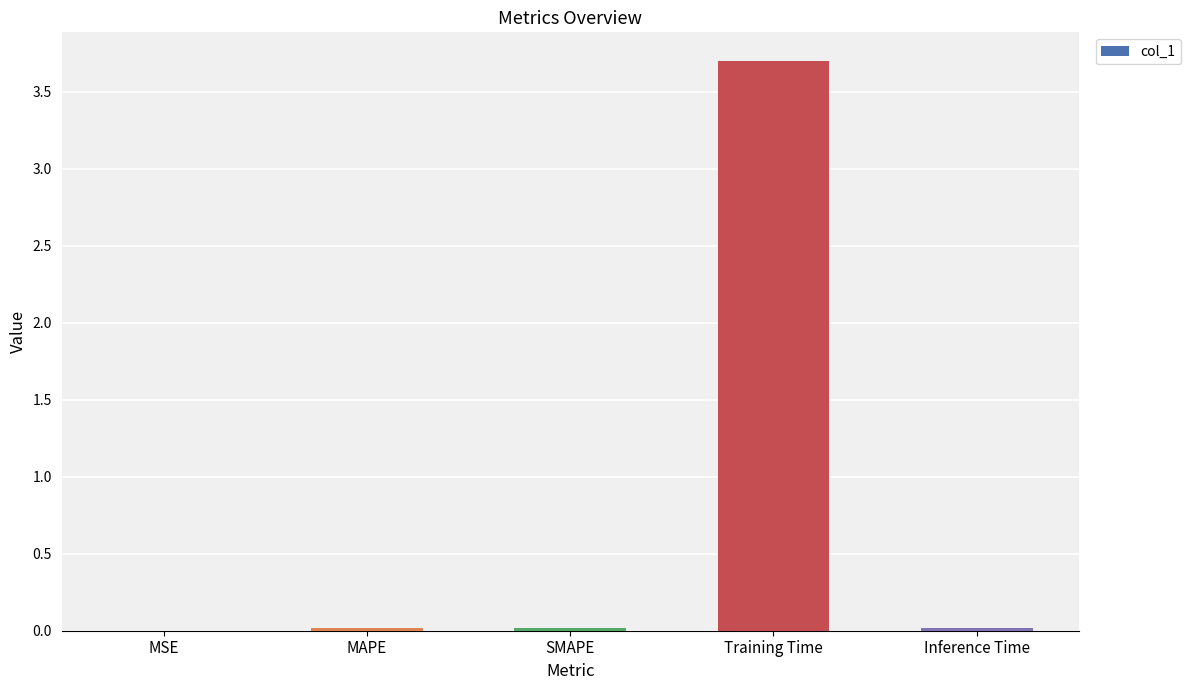

Are the bars horizontal?

No